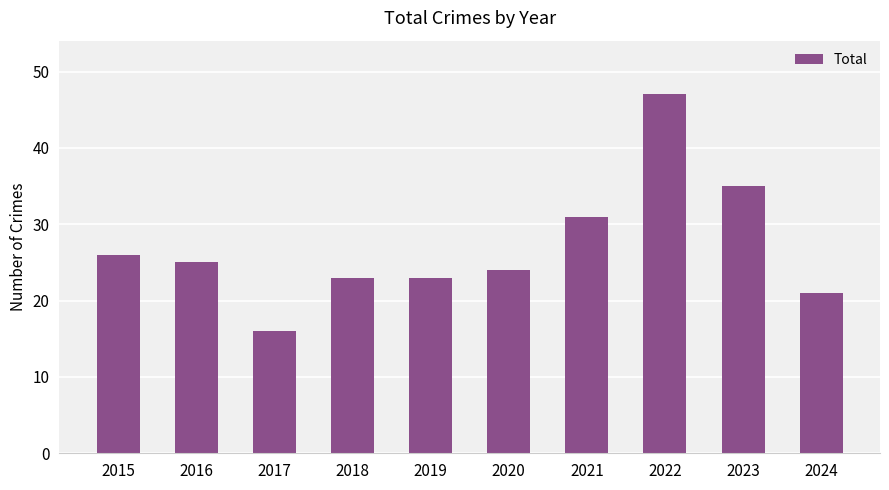

Reading left to right, transcribe all the data shown in this chart.

26	25	16	23	23	24	31	47	35	21